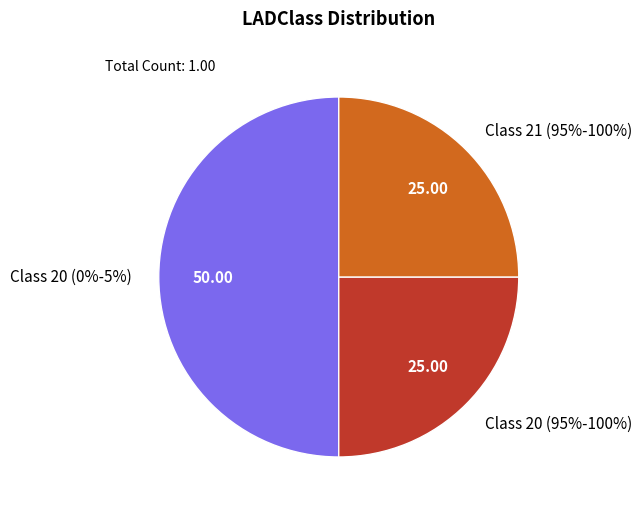

Does 20 account for over 50% of the chart?

Yes